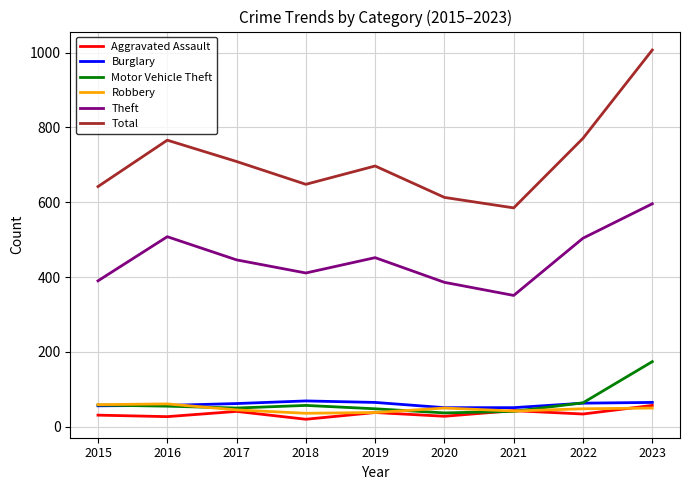

Count the number of categories in the chart.

9